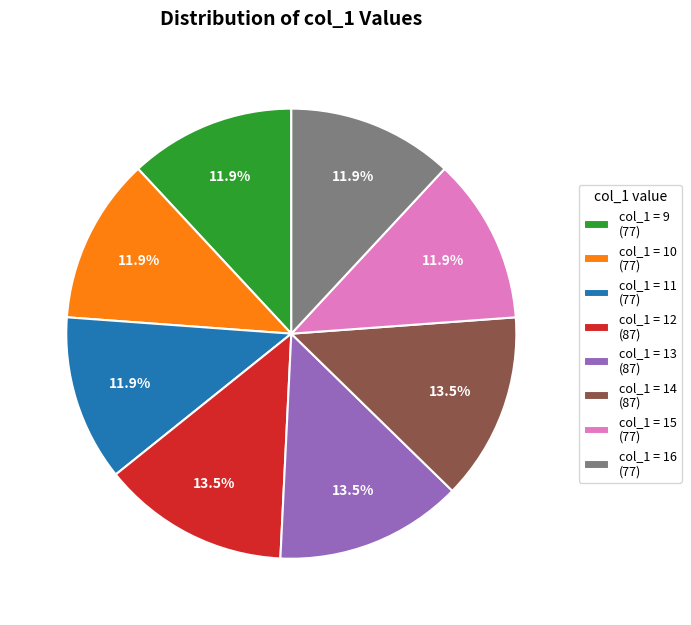

Is the sum of col_1 = 9 (77) and col_1 = 15 (77) greater than half?

No